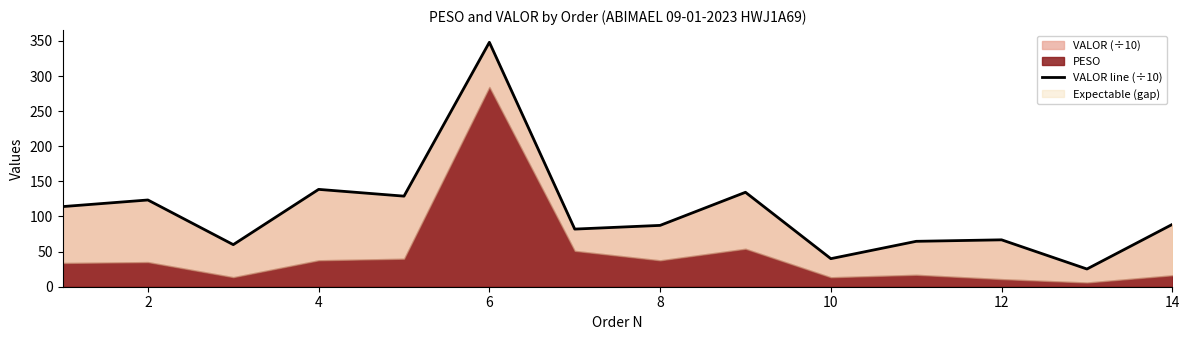

How many values are below 88?

7